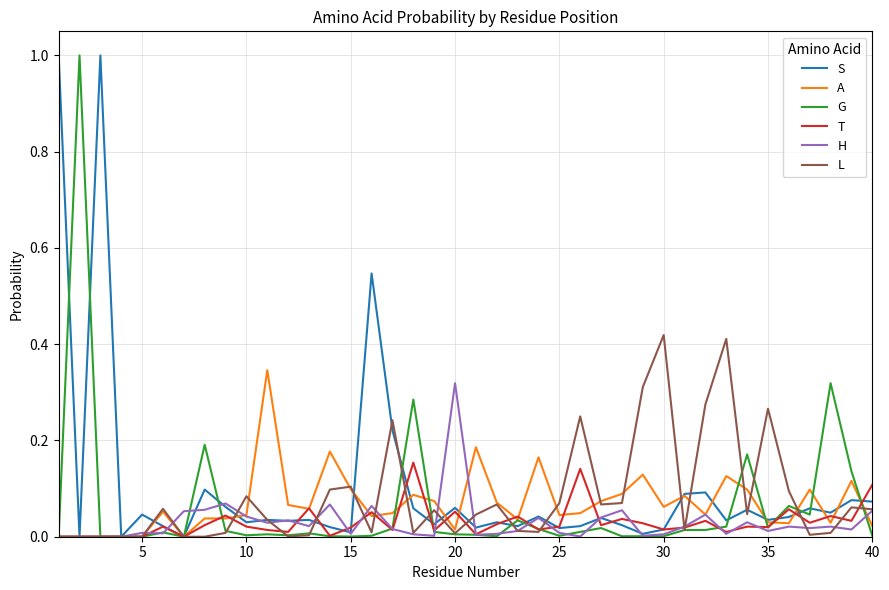

List the series in order of their peak value, highest first.

S, G, L, A, H, T